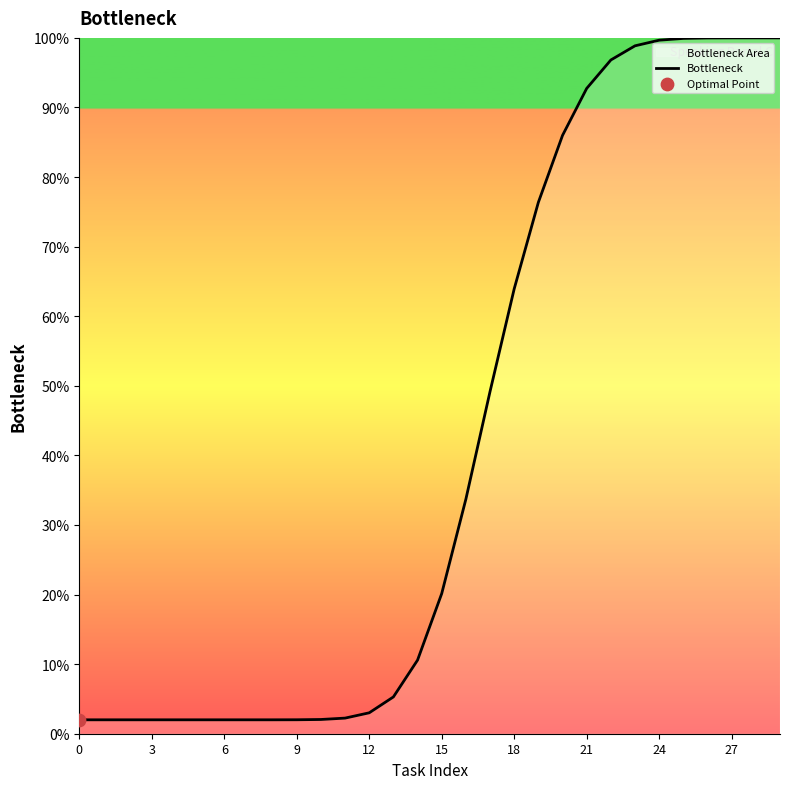

What is the change in value from 15 to 29?

+0.8